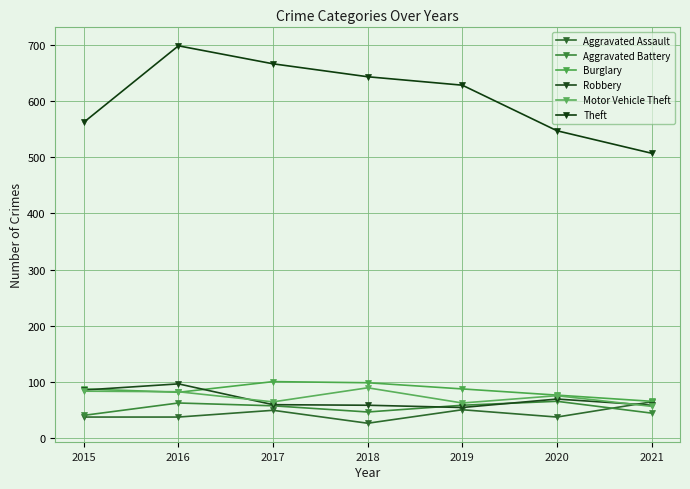

Is this an area chart (filled region under the line)?

No